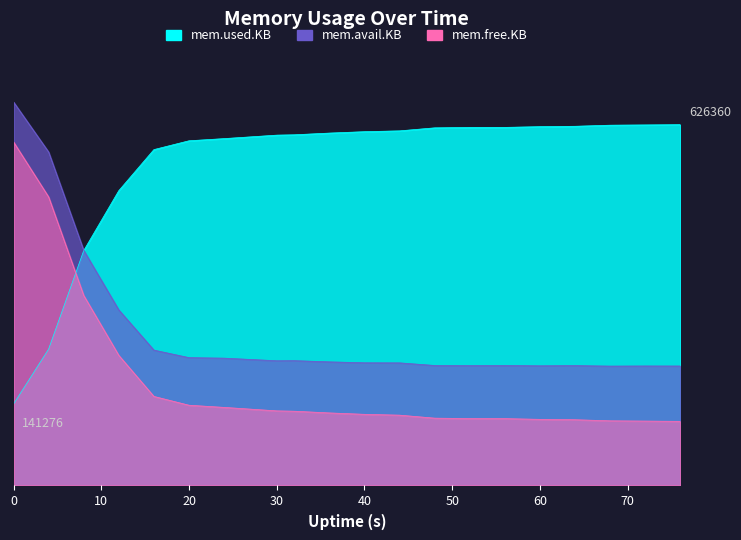

Which series changed the most between 40 and 56?

mem.used.KB